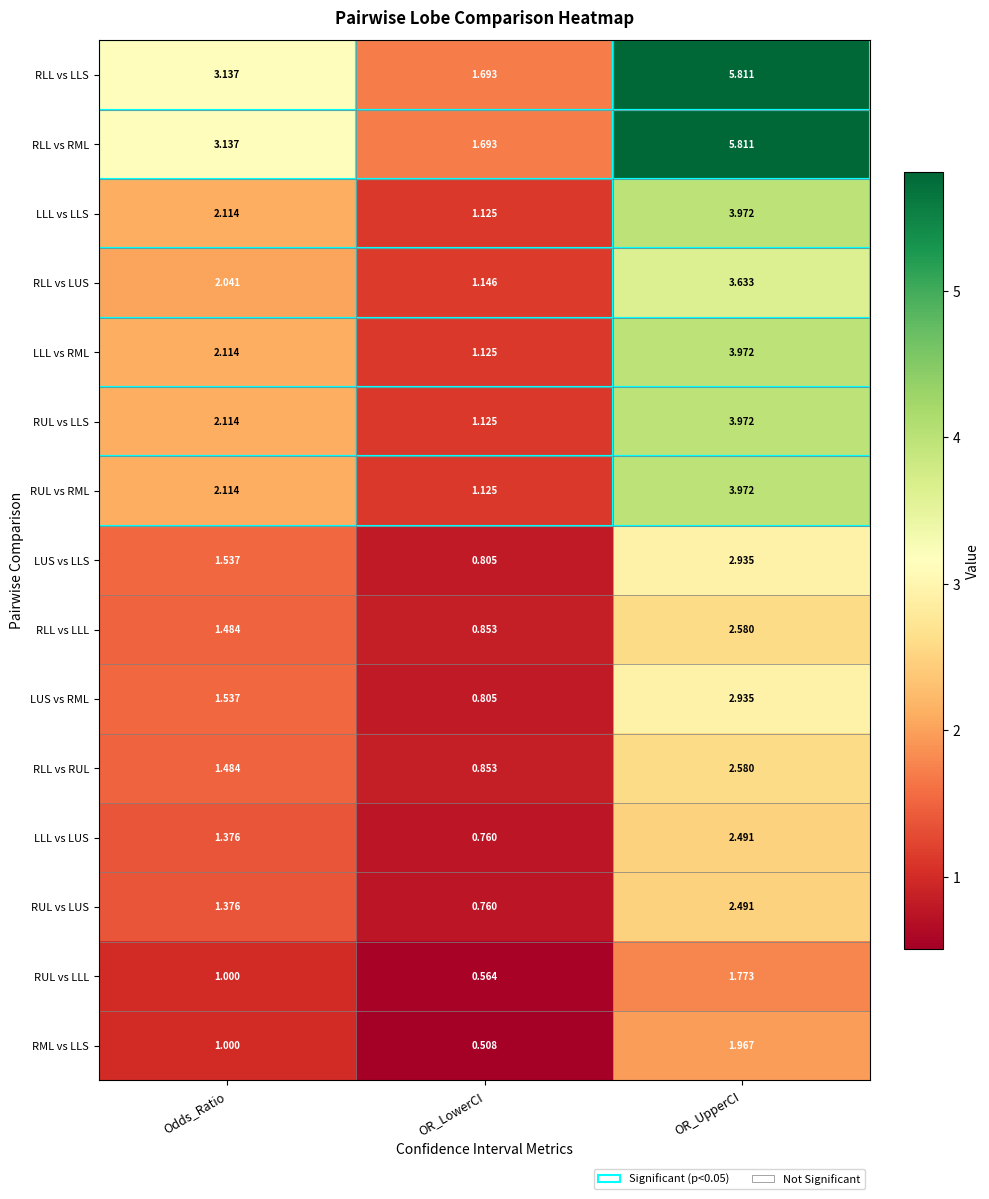

At which category is the sum across all series the highest?

OR_UpperCI